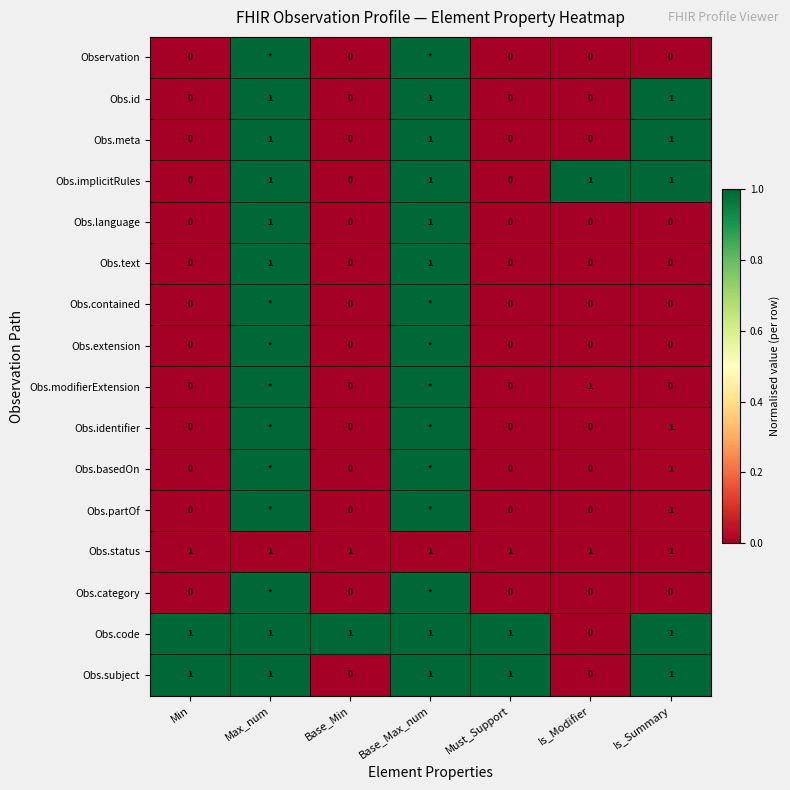

How many values in Obs.meta are above zero?

3